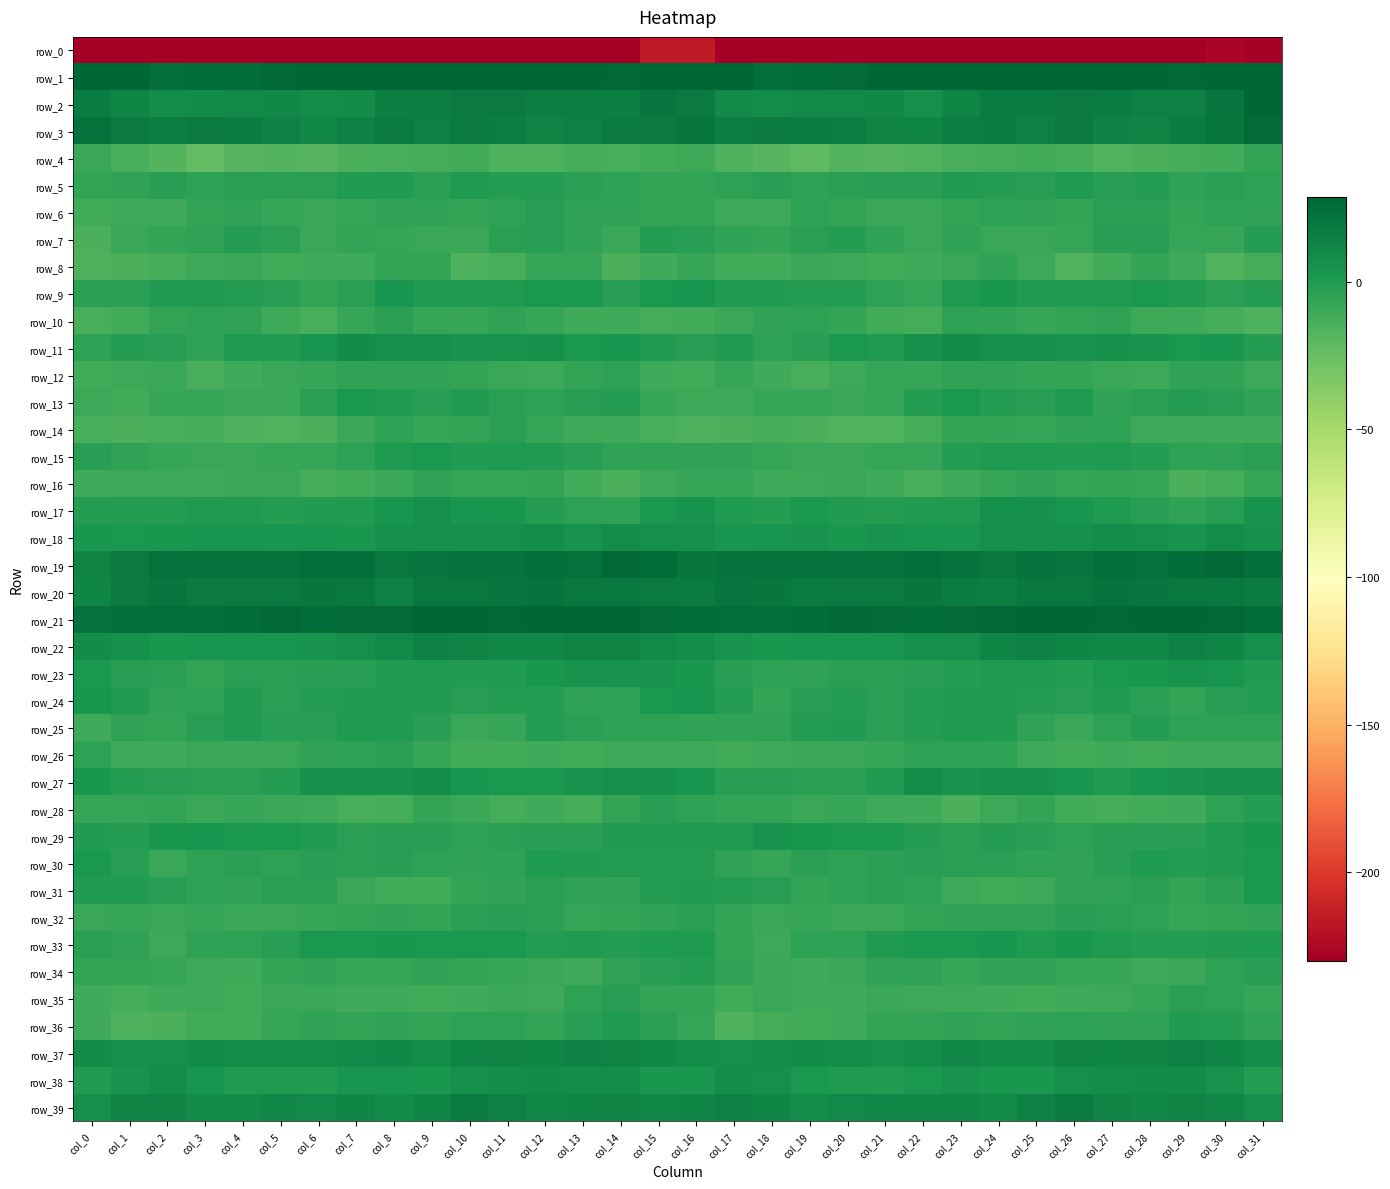

Which series has the largest range (max minus min)?

row_0